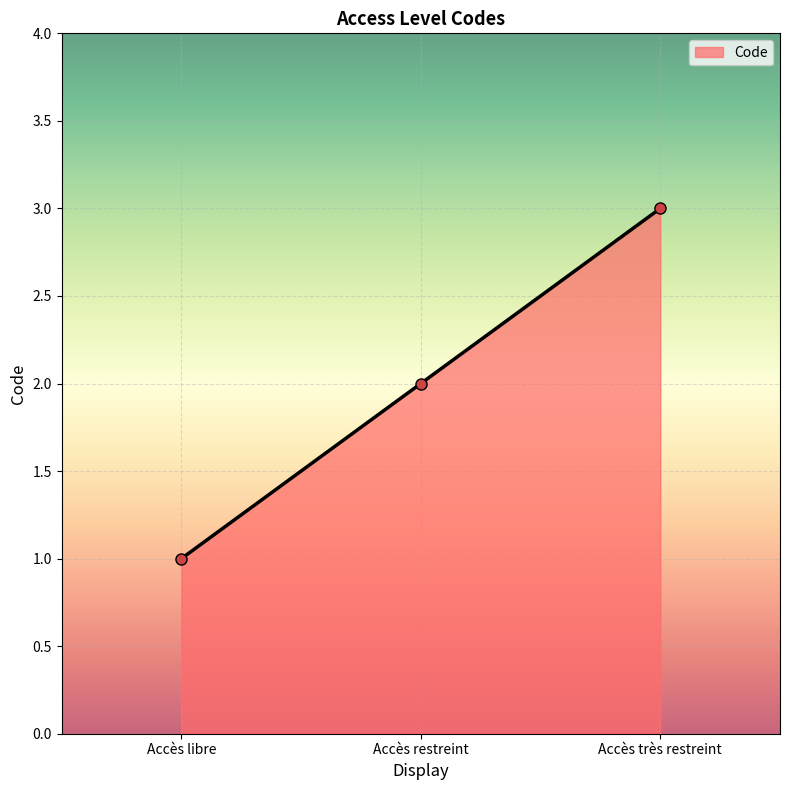

What is the value of the 1st point from the left?

1